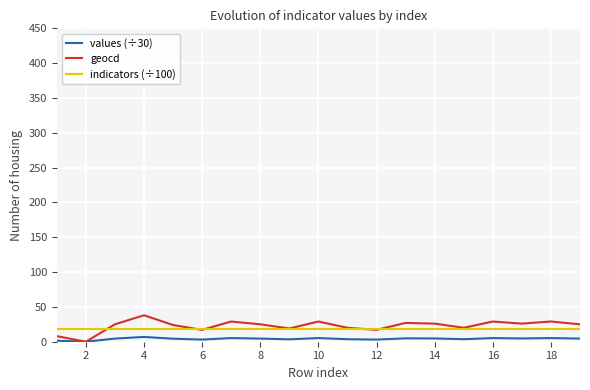

True or false: indicators (÷100) and values (÷30) cross at least once.

False